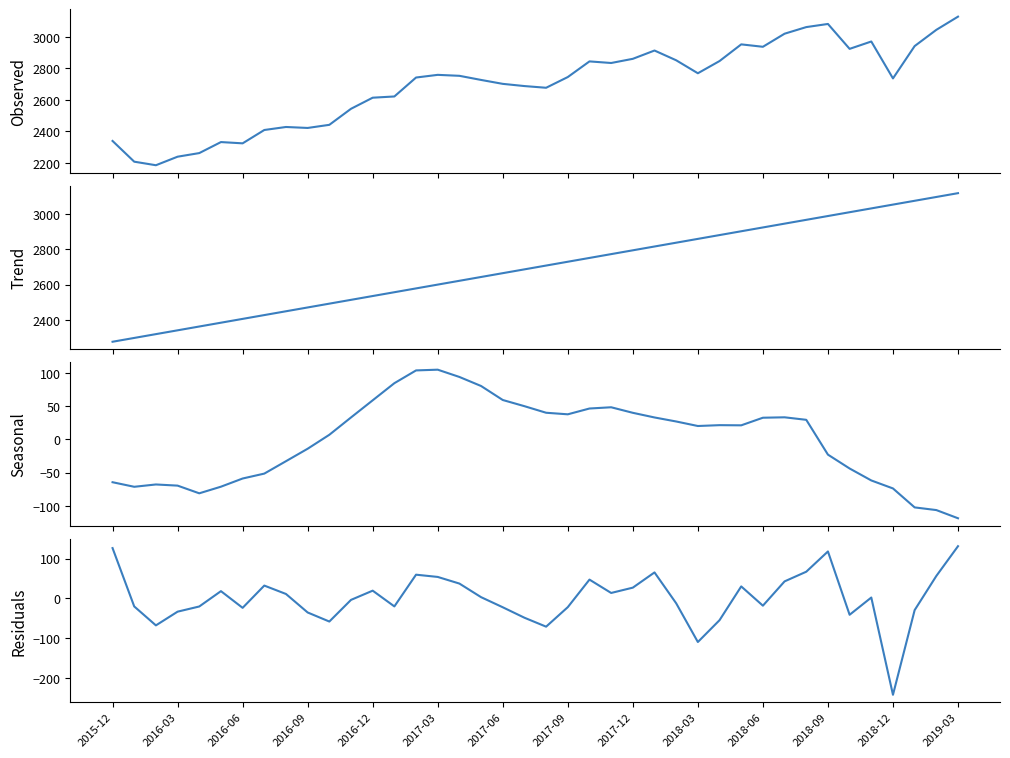

Count the number of data series in this chart.

4